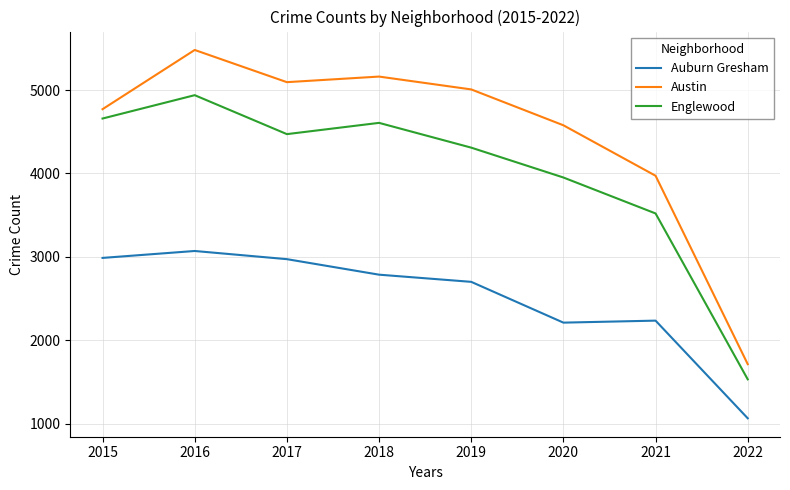

Rank the series at 2016 from highest to lowest value.

Austin, Englewood, Auburn Gresham